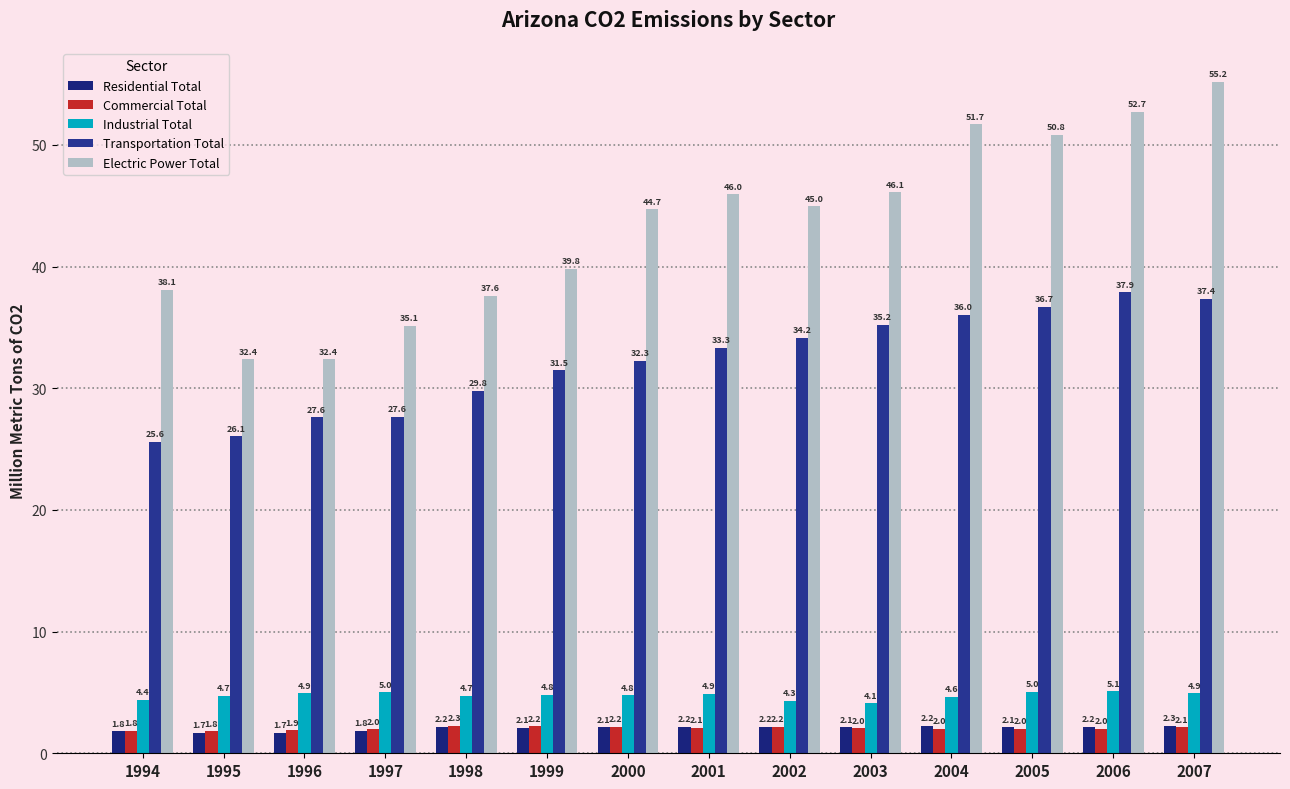

Count the number of categories in the chart.

14